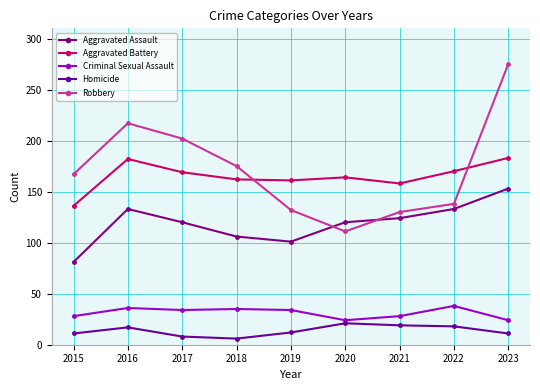

At which category is the sum across all series the highest?

2023